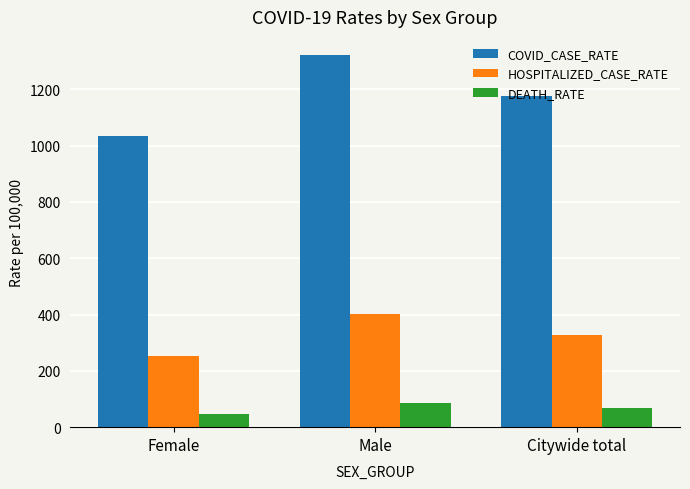

Which series has the widest spread of values?

COVID_CASE_RATE